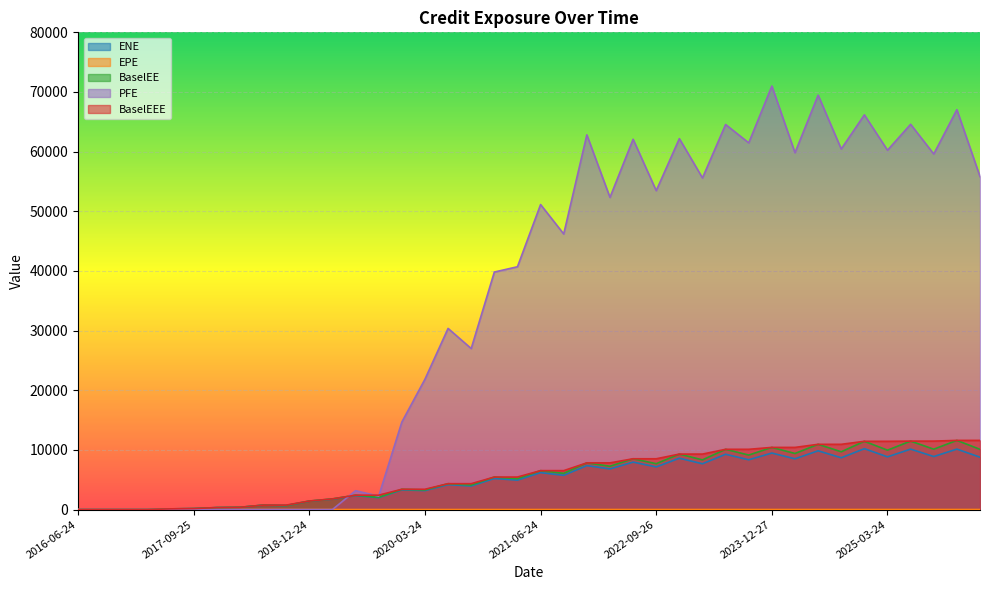

How many lines are shown in the chart?

5